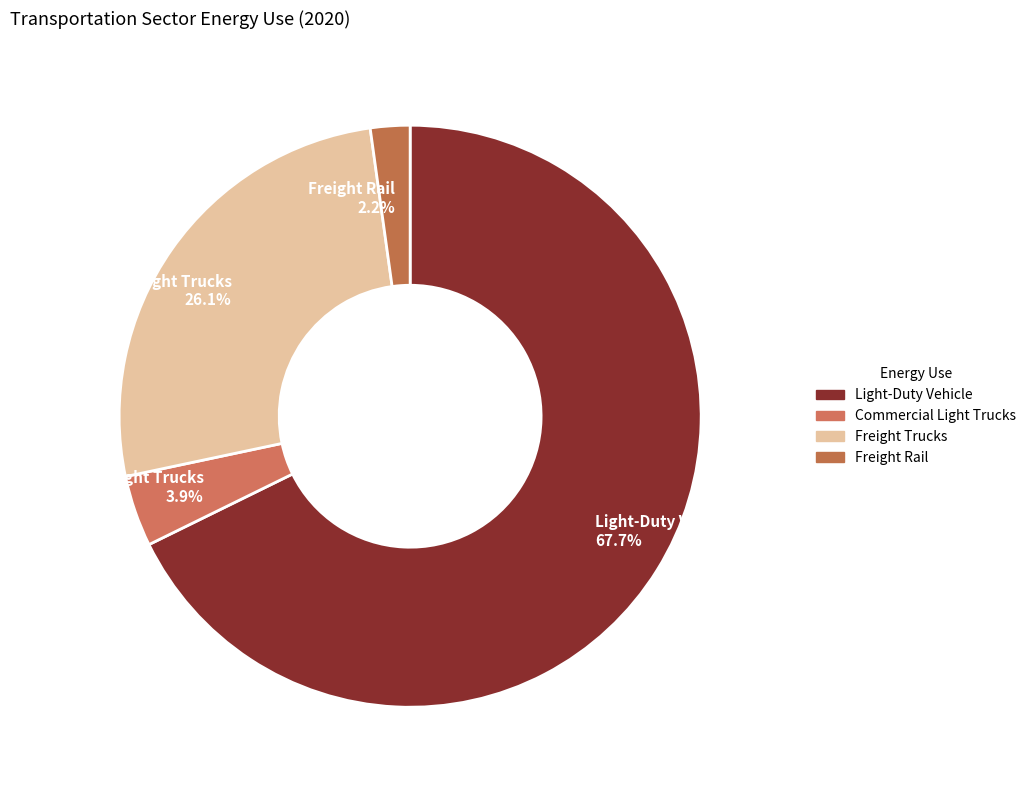

Which slice is the largest?

Light-Duty Vehicle